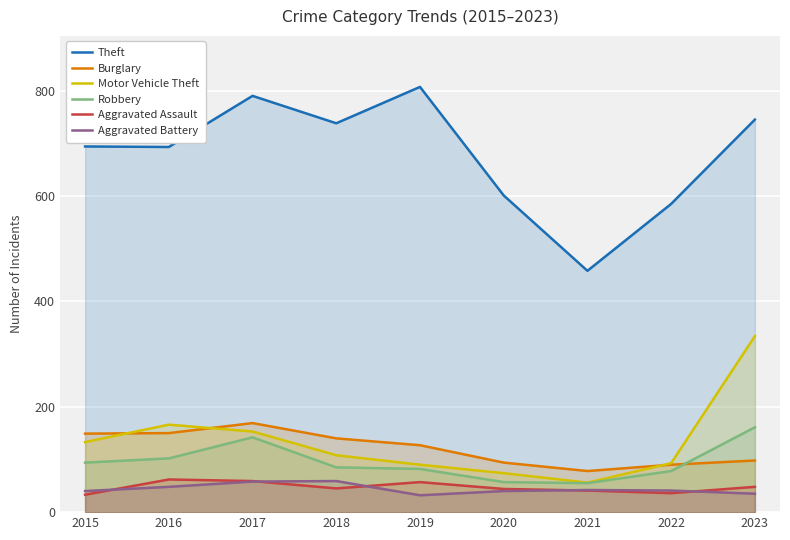

What is the maximum value shown in the chart?

807